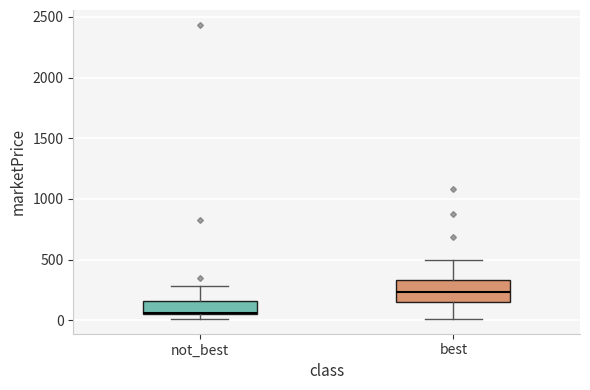

Where does the lower whisker of the box for best end on the y-axis? The values are not printed on the chart, so give them approximately, as read against the axis.

0